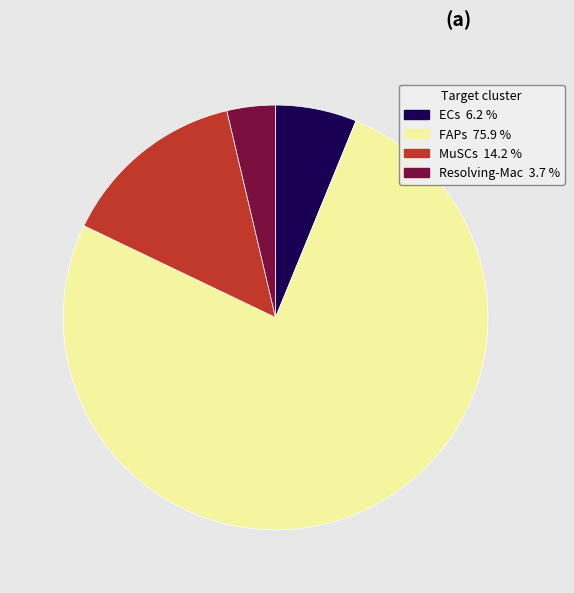

Do ECs and Resolving-Mac together represent more than half of the pie?

No